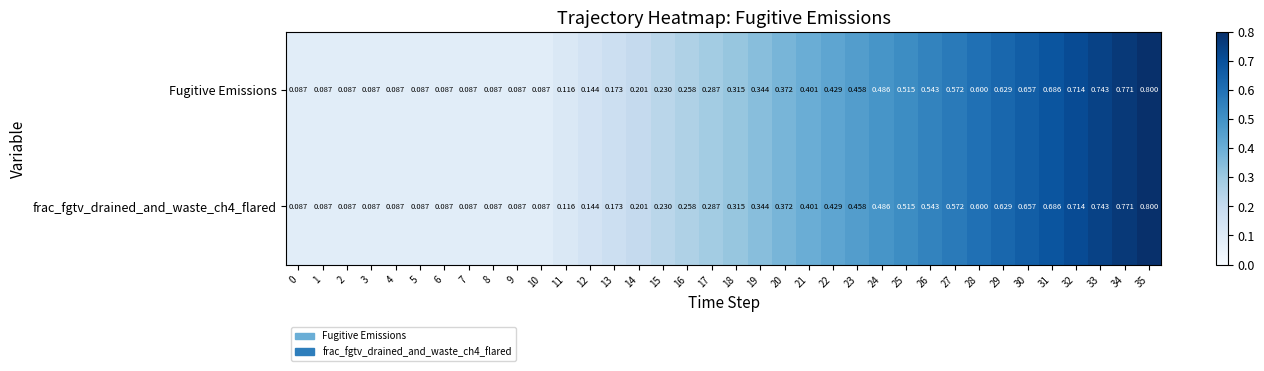

Is the value of frac_fgtv_drained_and_waste_ch4_flared at 25 greater than the value of Fugitive Emissions at 5?

Yes